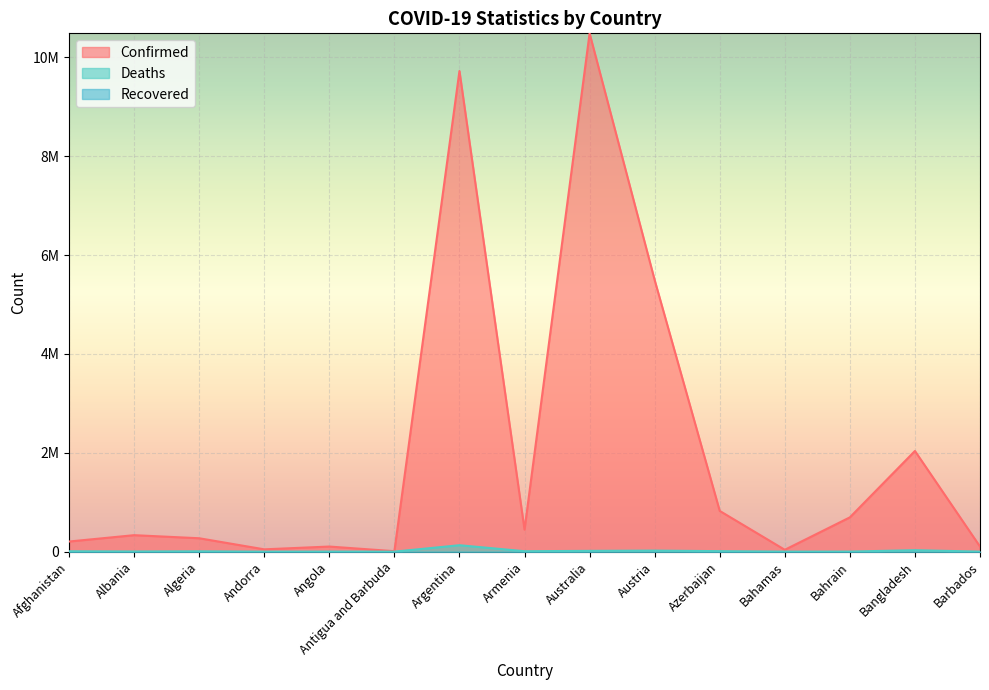

Where does the Deaths series first go above 6881?

Afghanistan